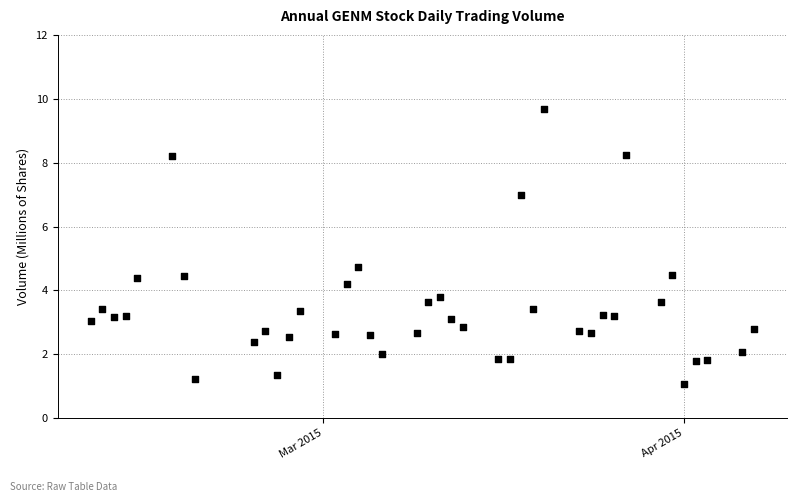

What Y value in the scatter plot is closest to 5?

4.7